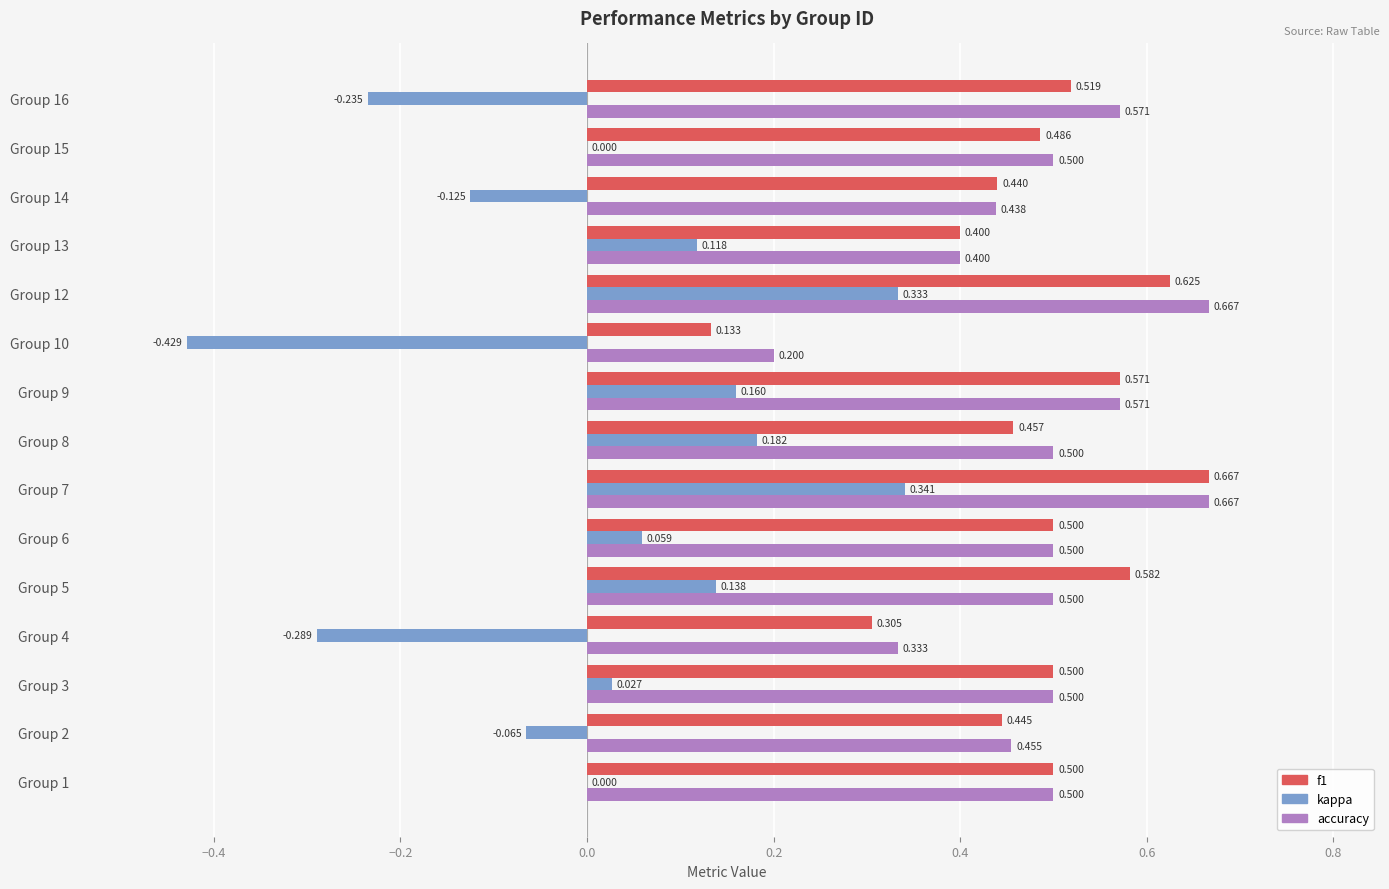

Which series changed the most between Group 2 and Group 4?

kappa